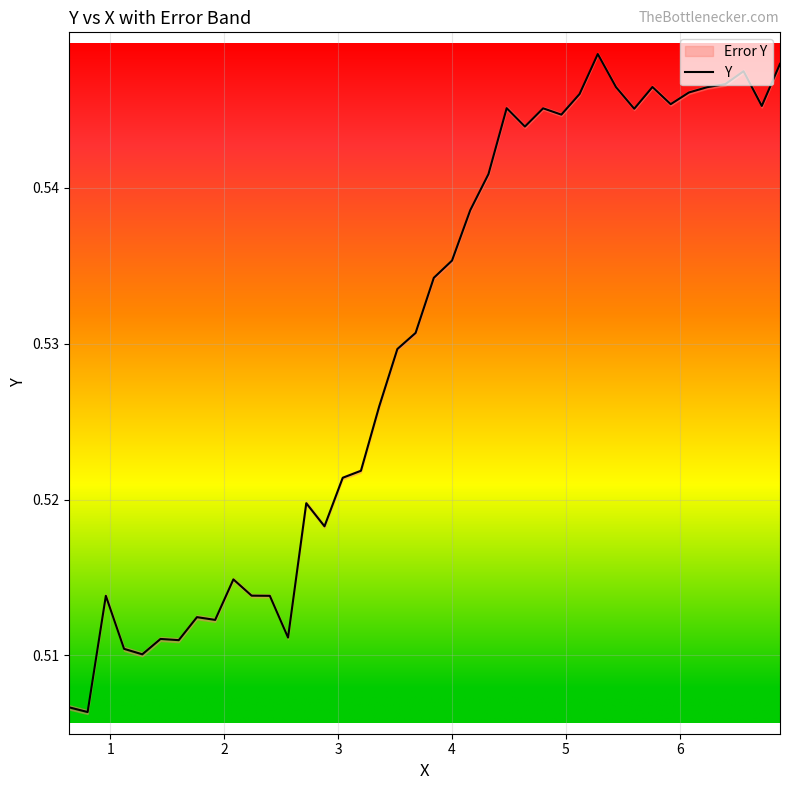

At which label is the value closest to 0?

1